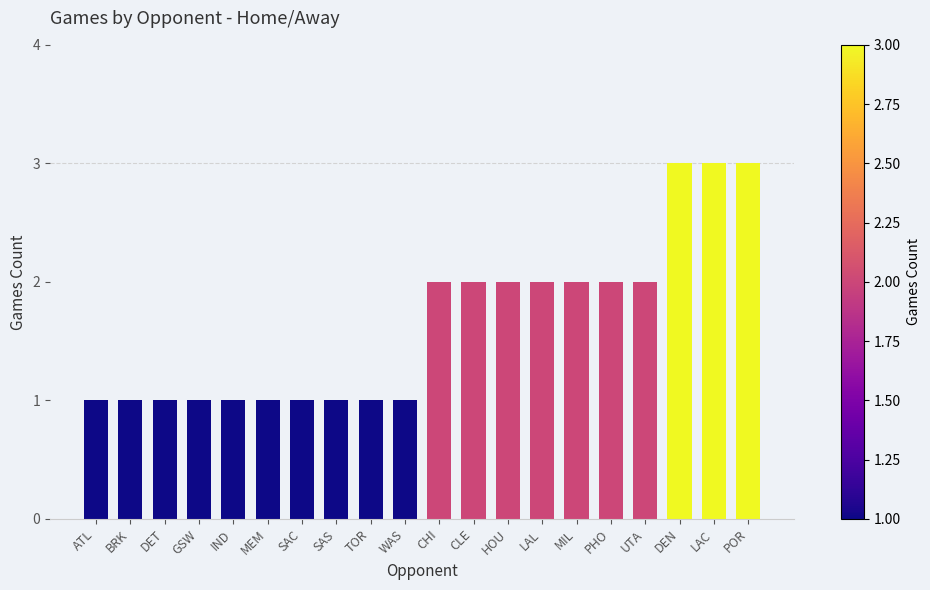

Is it true that the value at CHI is 3?

False